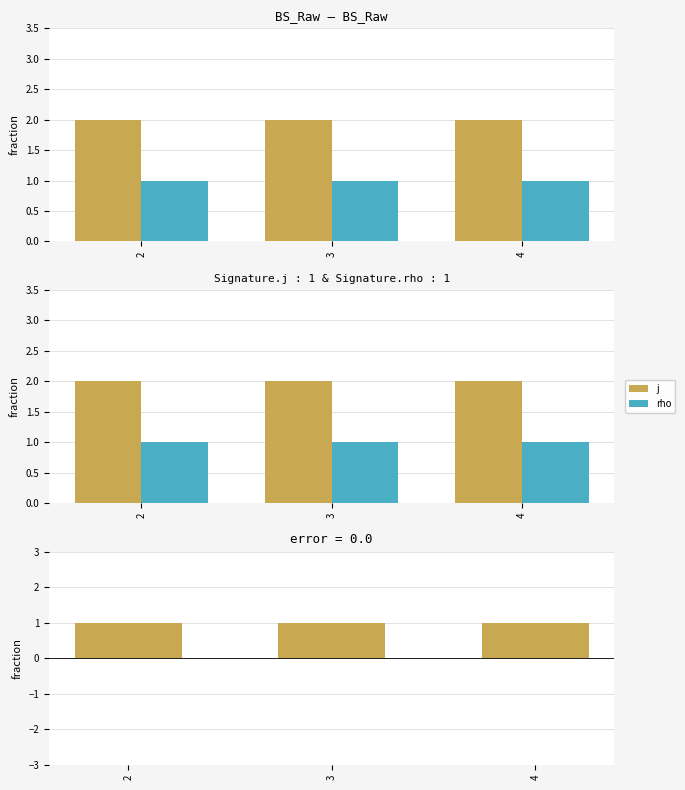

Reading left to right, extract all data points from this chart.

j: 2=2	3=2	4=2
rho: 2=1	3=1	4=1